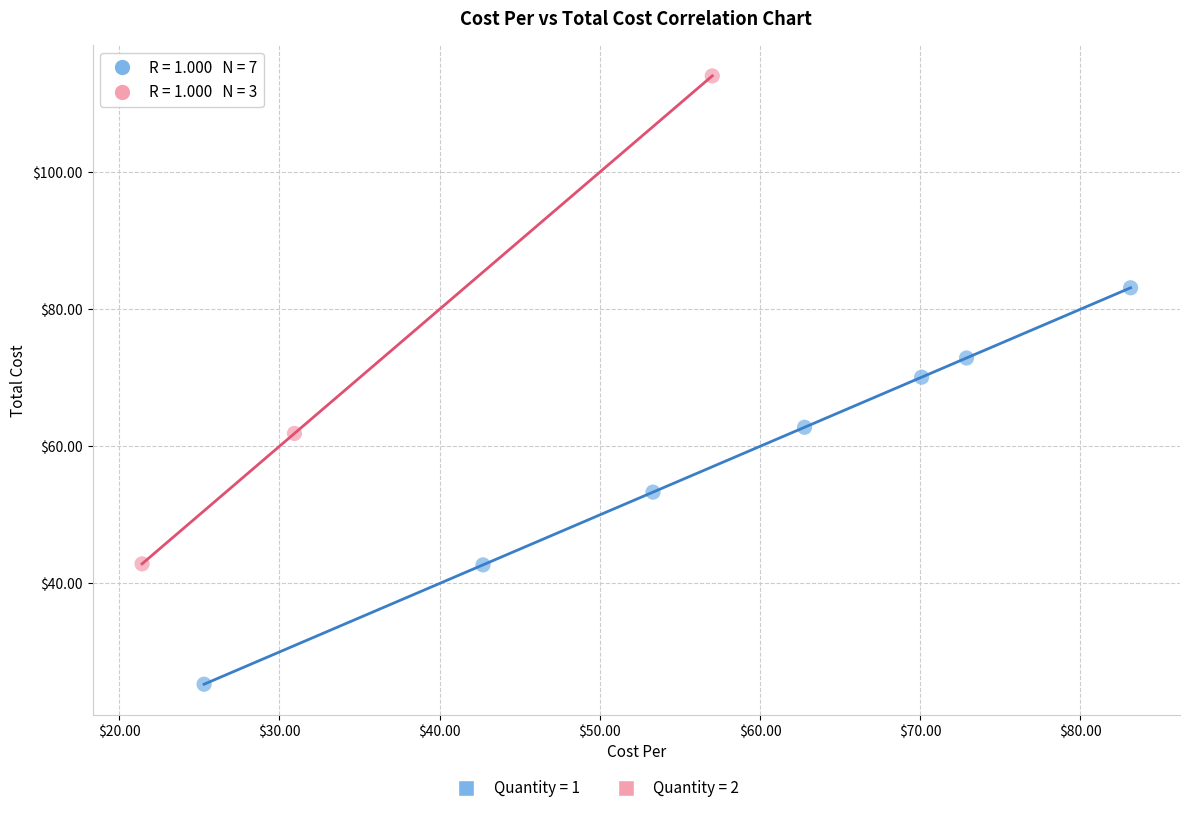

Which series has the largest Y range (max minus min)?

Quantity = 2